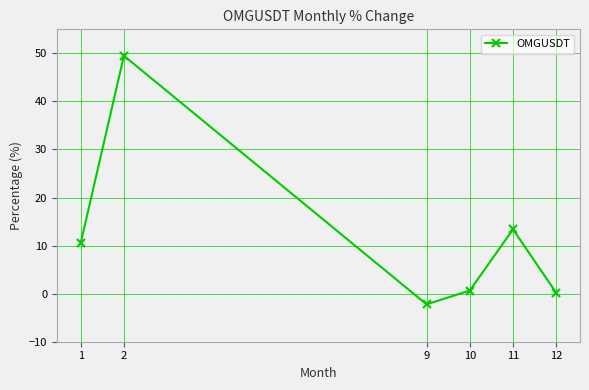

Is this an area chart (filled region under the line)?

No